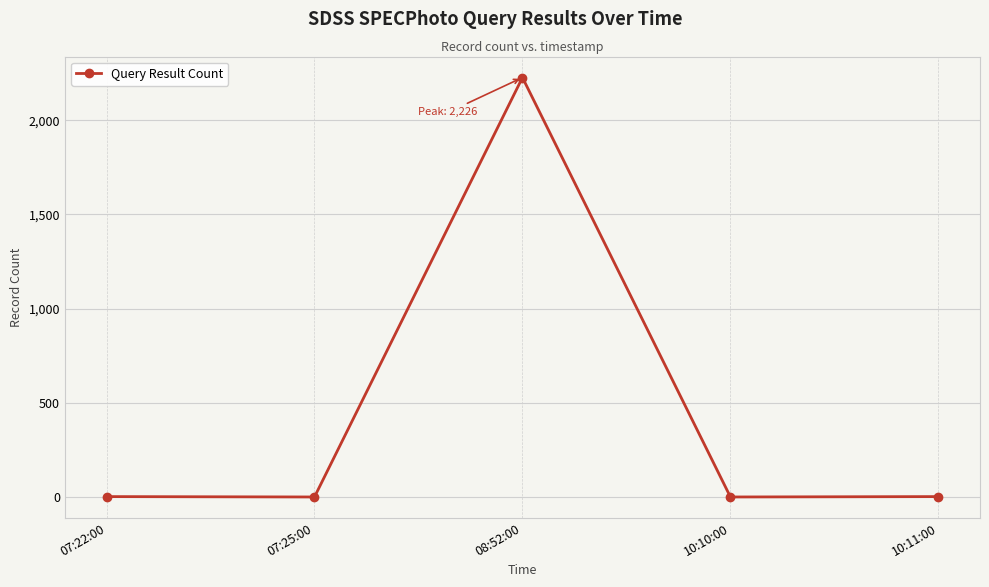

What is the greatest value displayed?

2226